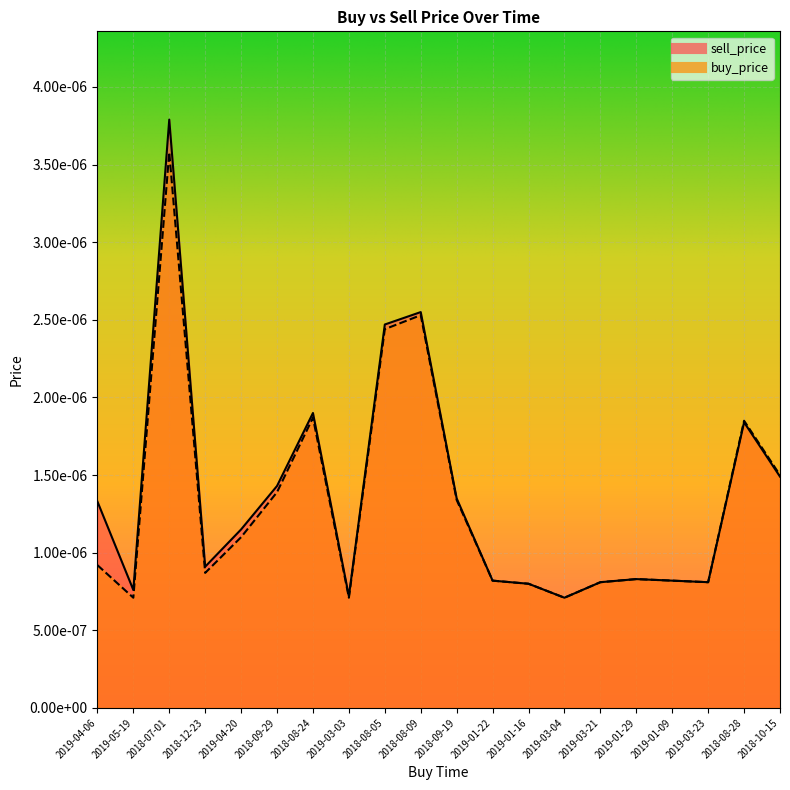

Rank the categories by sell_price value from highest to lowest.

2018-07-01, 2018-08-09, 2018-08-05, 2018-08-24, 2018-08-28, 2018-10-15, 2018-09-29, 2018-09-19, 2019-04-06, 2019-04-20, 2018-12-23, 2019-01-29, 2019-01-22, 2019-01-09, 2019-03-21, 2019-03-23, 2019-01-16, 2019-05-19, 2019-03-03, 2019-03-04